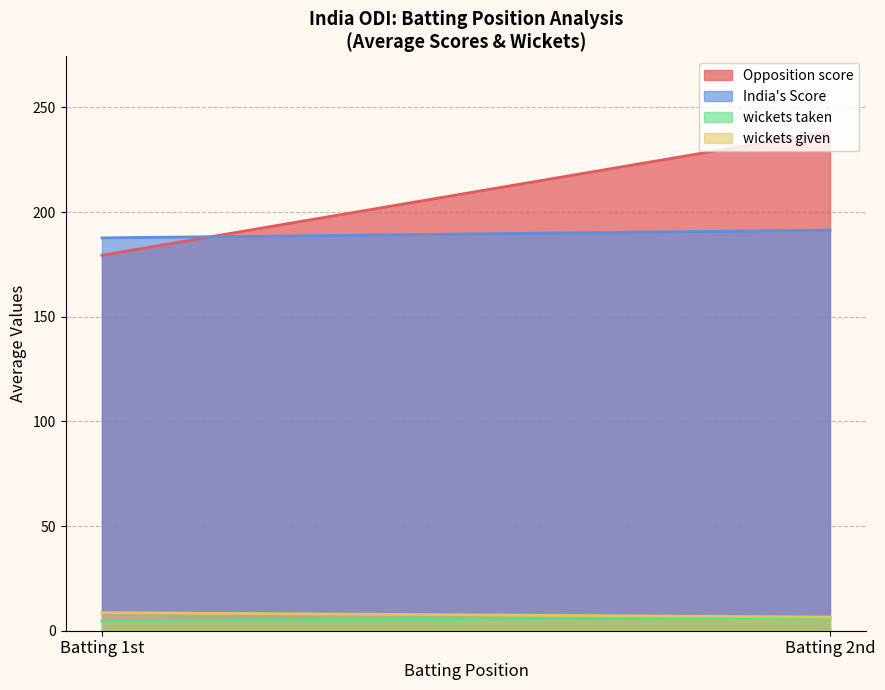

What is the difference between the highest and lowest values at Batting 1st?

182.9